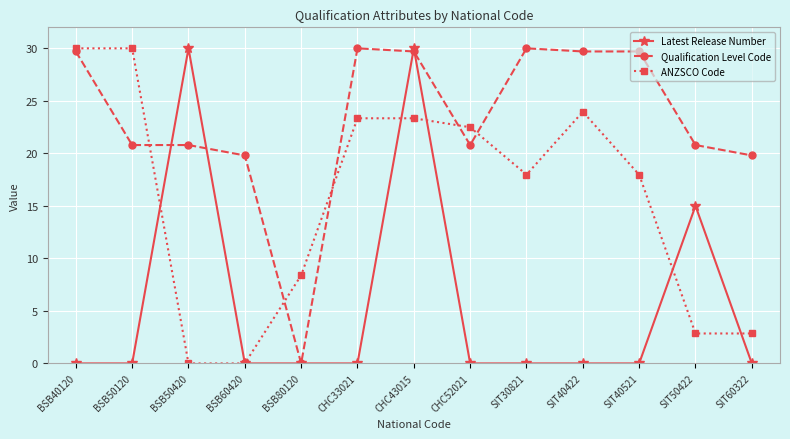

The Latest Release Number series shows 30.0 at BSB50420. True or false?

True